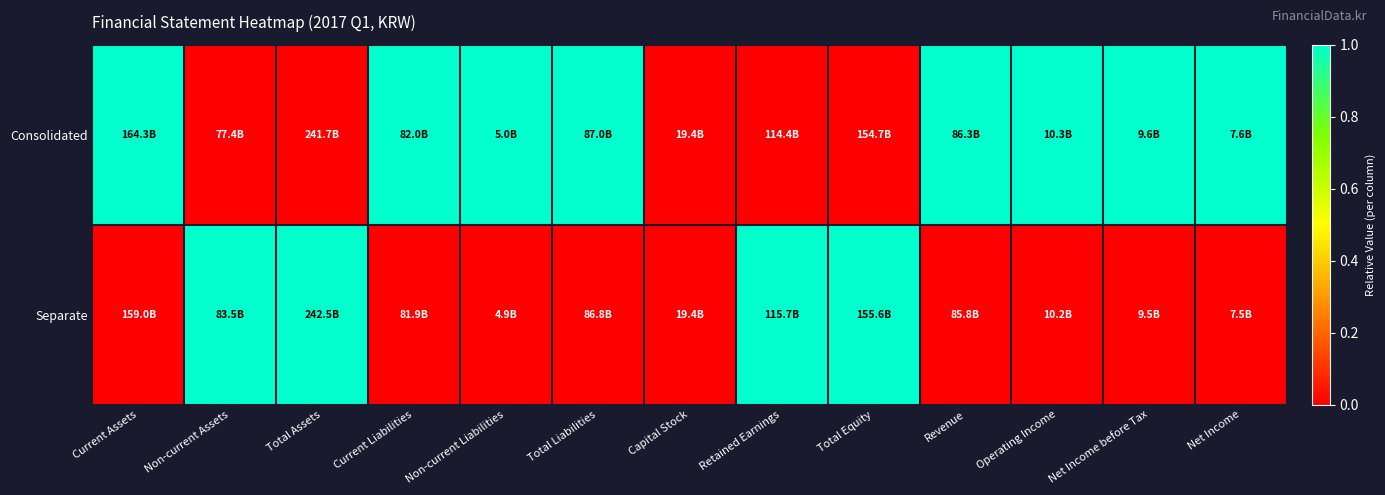

Reading right to left, extract all data points from this chart.

Consolidated: Net Income=1	Net Income before Tax=1	Operating Income=1	Revenue=1	Total Equity=0	Retained Earnings=0	Capital Stock=0	Total Liabilities=1	Non-current Liabilities=1	Current Liabilities=1	Total Assets=0	Non-current Assets=0	Current Assets=1
Separate: Net Income=0	Net Income before Tax=0	Operating Income=0	Revenue=0	Total Equity=1	Retained Earnings=1	Capital Stock=0	Total Liabilities=0	Non-current Liabilities=0	Current Liabilities=0	Total Assets=1	Non-current Assets=1	Current Assets=0